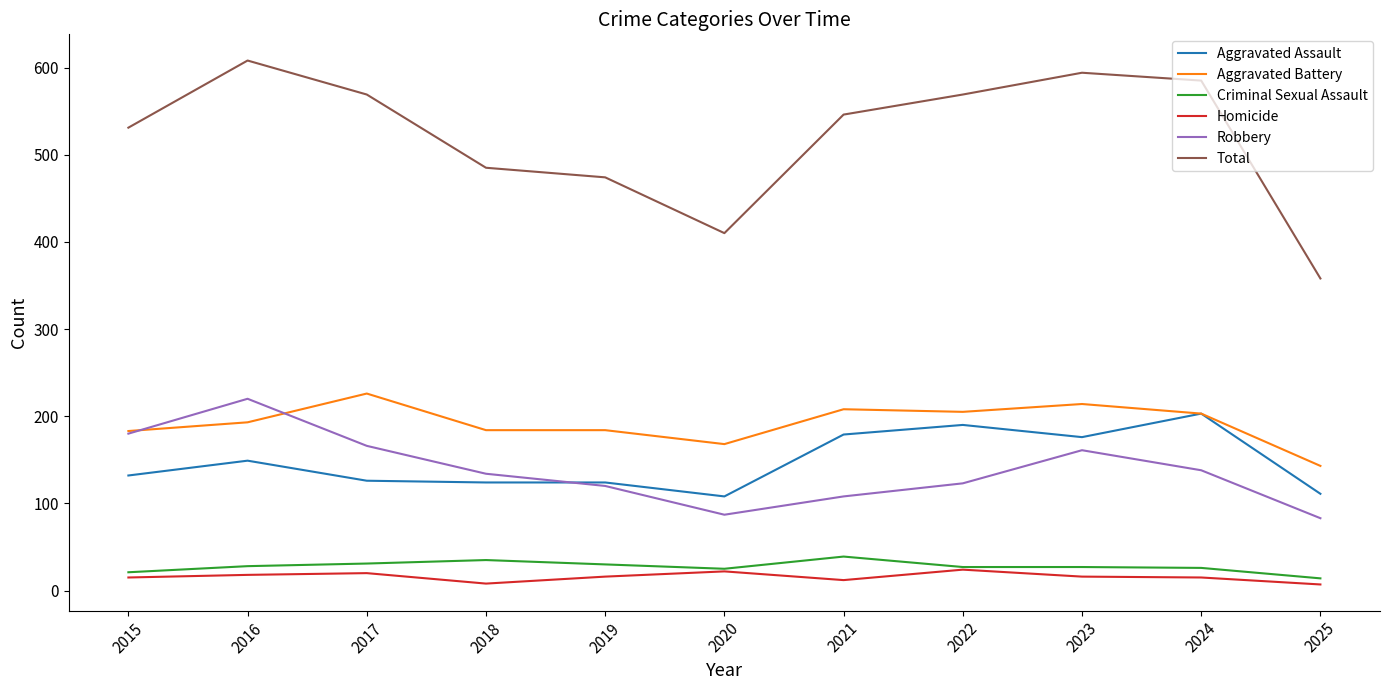

Is the value of Aggravated Battery at 2016 greater than the value of Homicide at 2020?

Yes